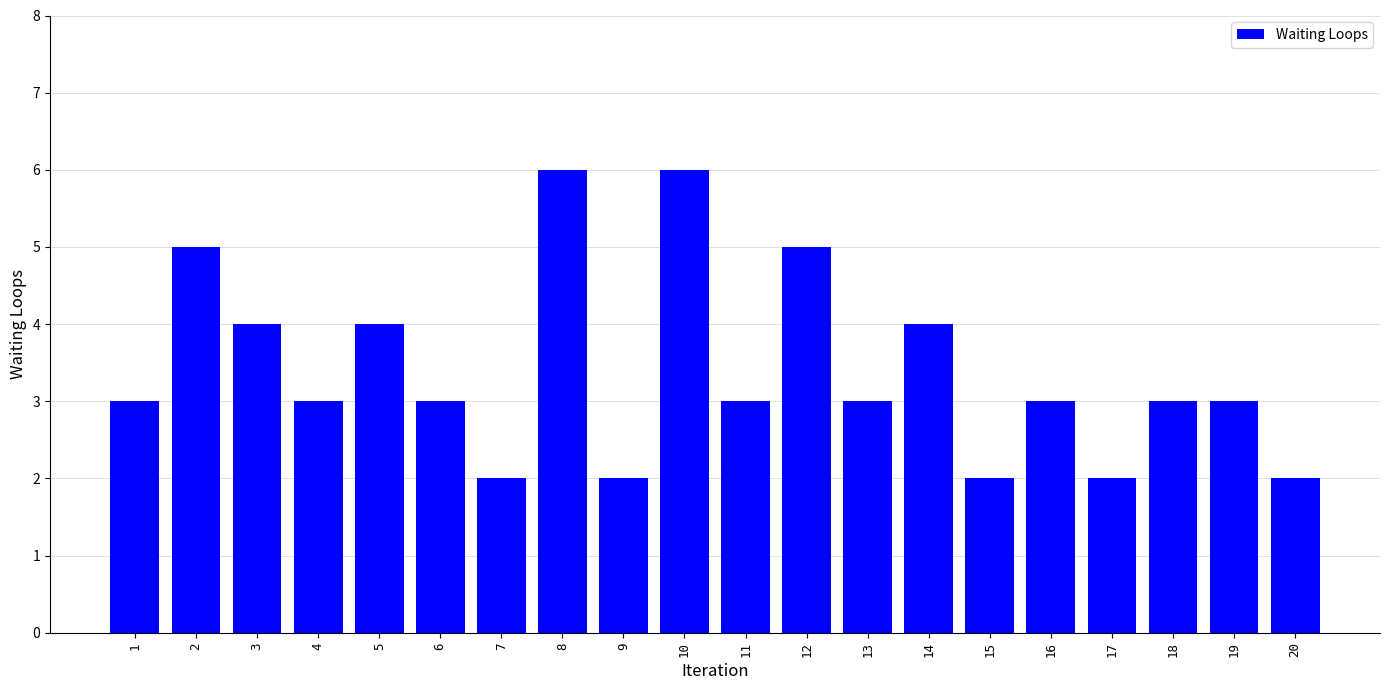

Is it true that the value at 11 is 3?

True